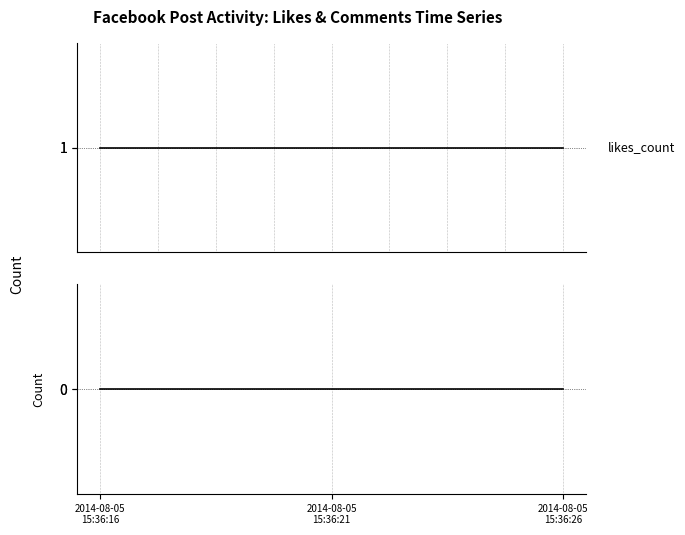

Reading right to left, what are all the values shown in this chart?

likes_count: 1	1	1
comments_count: 0	0	0